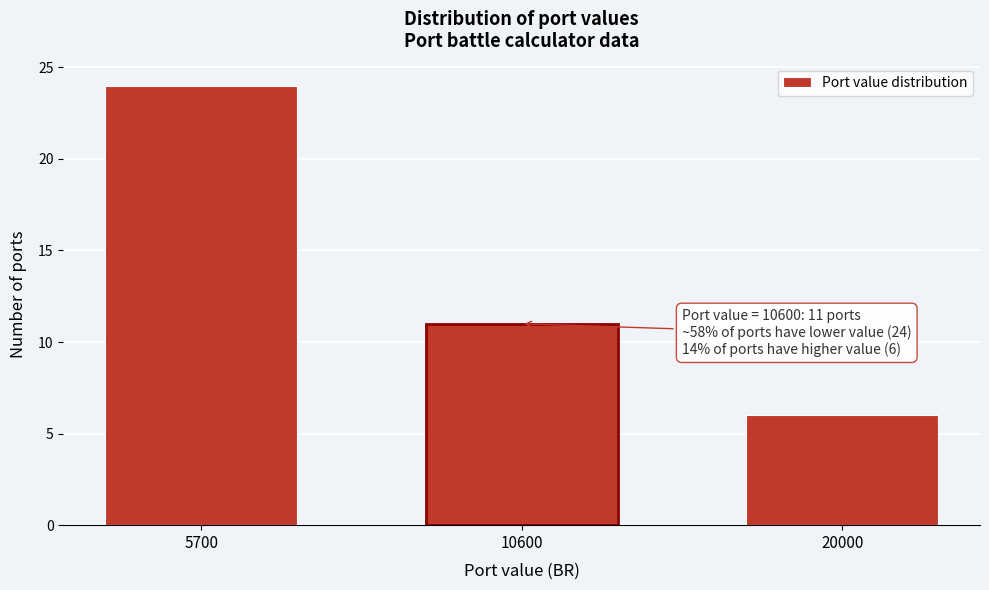

Reading left to right, transcribe all the data shown in this chart.

5700=24	10600=11	20000=6